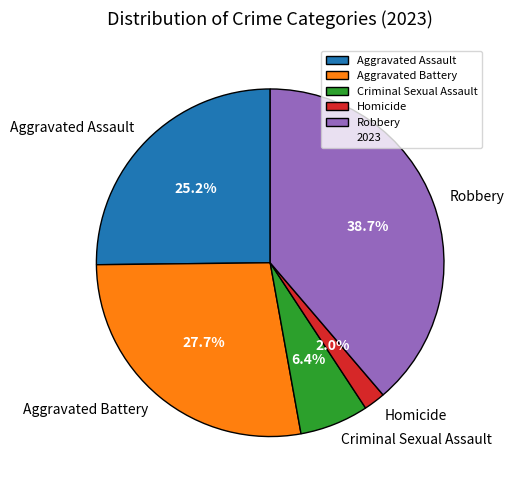

What percentage is the Homicide slice, to the nearest percent?

2%